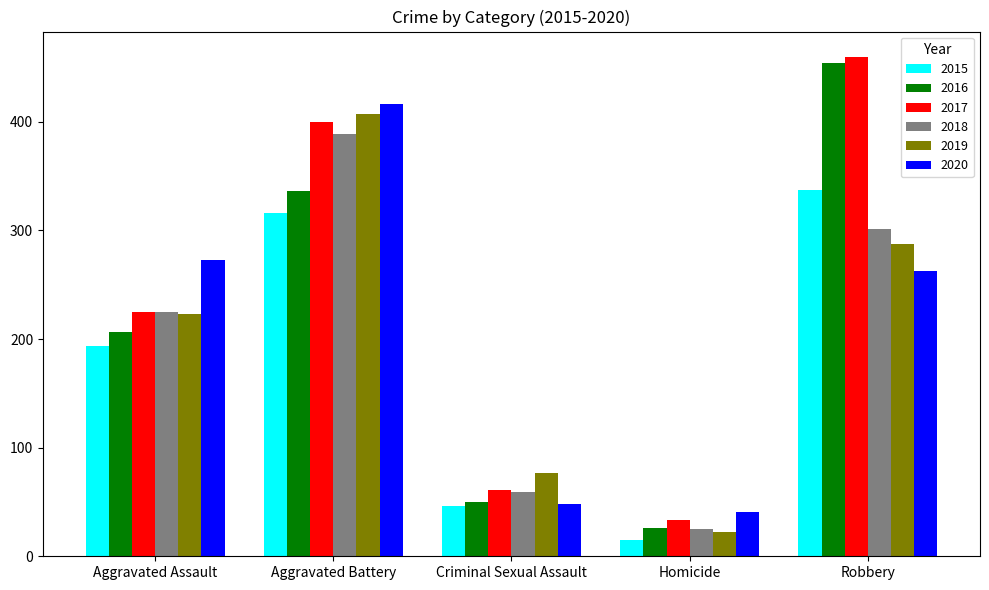

What is the maximum value shown in the chart?

460